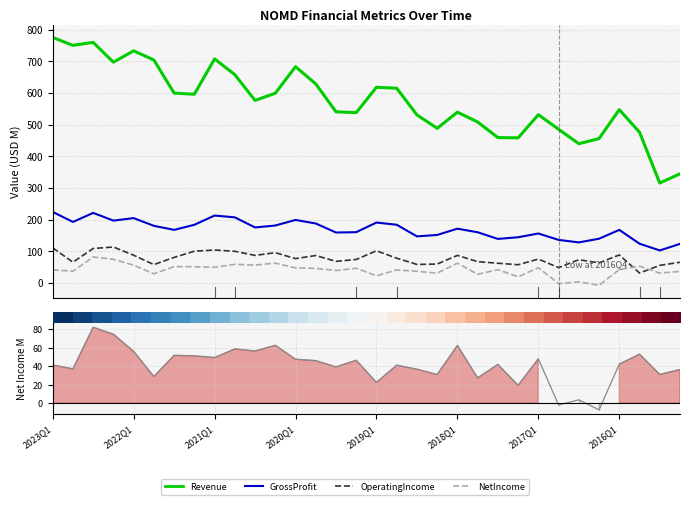

What is the sum of all NetIncome values?

1315.7